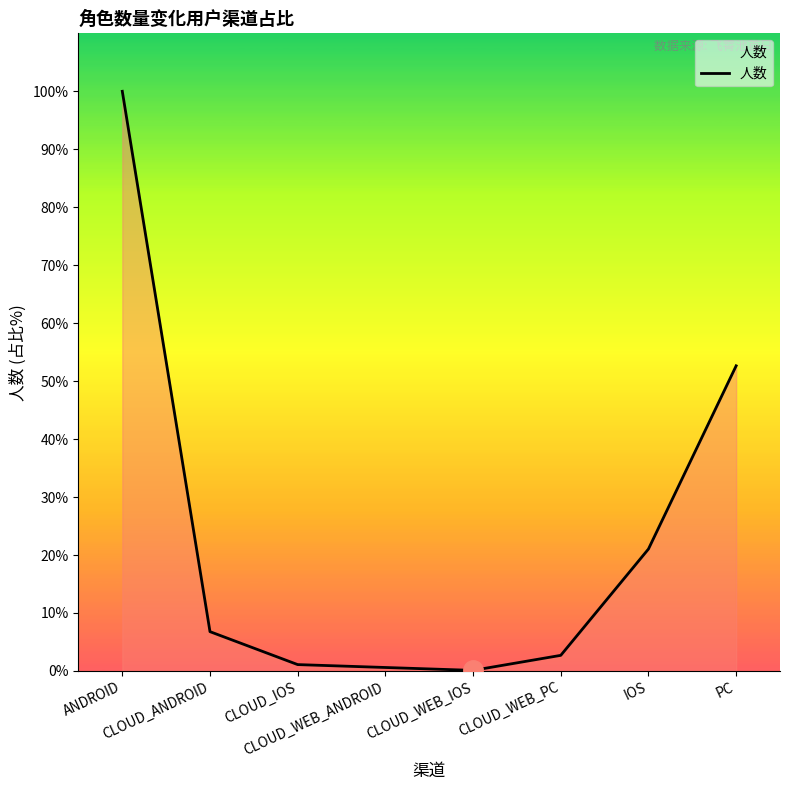

What is the difference between the second highest and second lowest values?

522